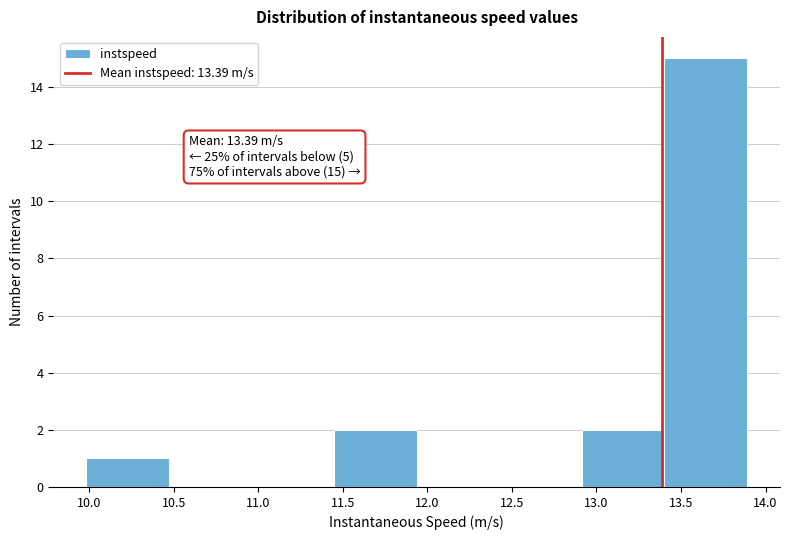

Which range on the x-axis has the tallest bar?

13.40 to 13.90